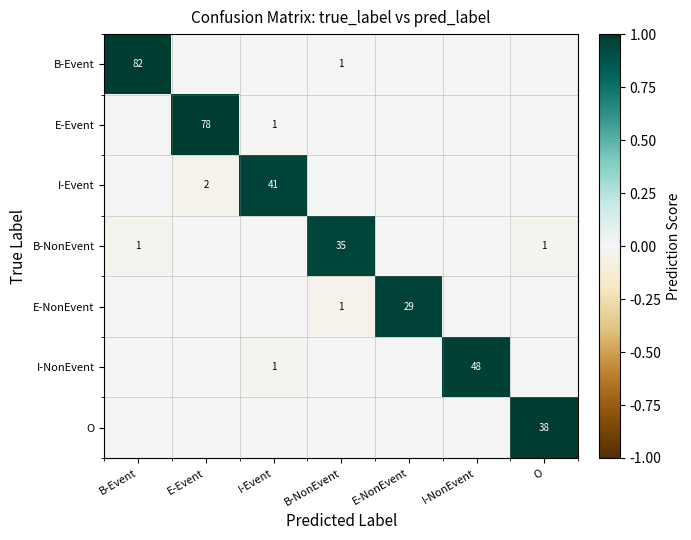

The value of B-NonEvent at O is 1. True or false?

True